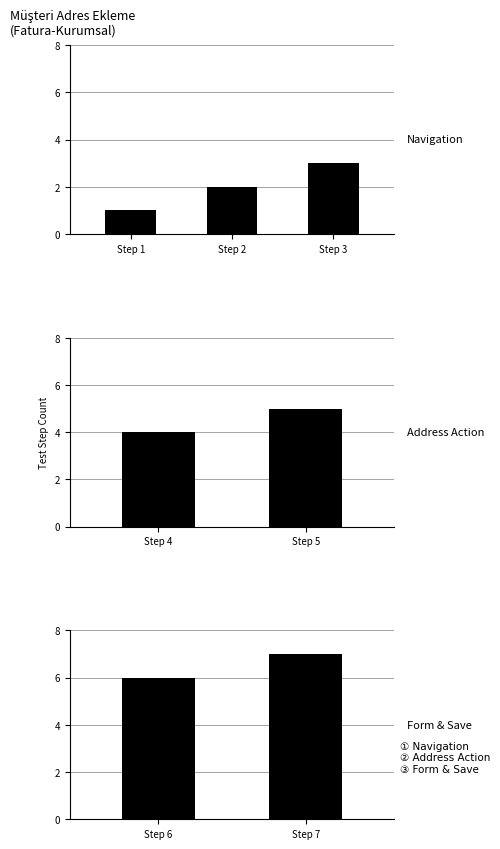

What is the smallest value displayed?

1